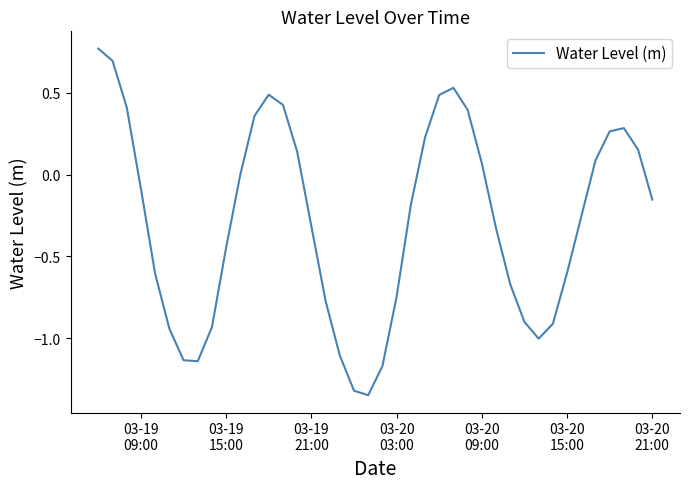

What is the difference between the maximum and minimum values?

2.1